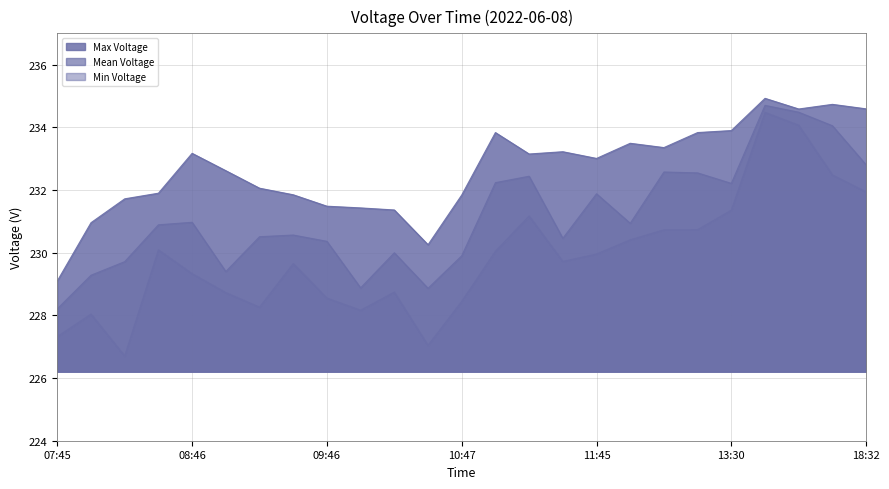

At which category is the sum across all series the highest?

17:45